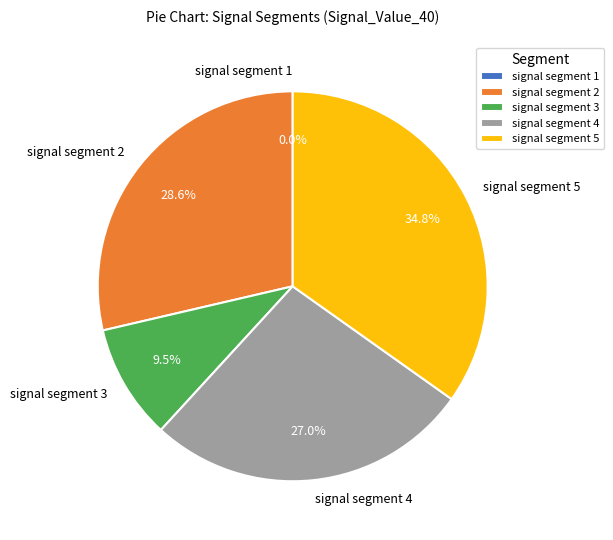

Do signal segment 1 and signal segment 5 together represent more than half of the pie?

No